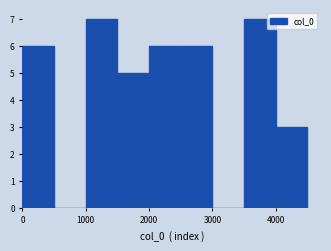

Reading left to right, list every bar in this chart as the range it spans on the x-axis followed by its height. The values are not printed on the chart, so give them approximately, as read against the axis.

0 to 500: 6
500 to 1000: 0
1000 to 1500: 7
1500 to 2000: 5
2000 to 2500: 6
2500 to 3000: 6
3000 to 3500: 0
3500 to 4000: 7
4000 to 4500: 3